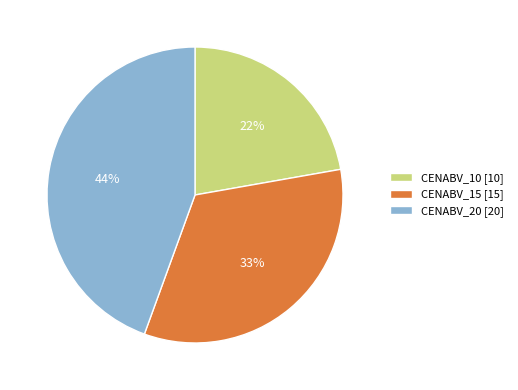

How many segments does this pie chart have?

3